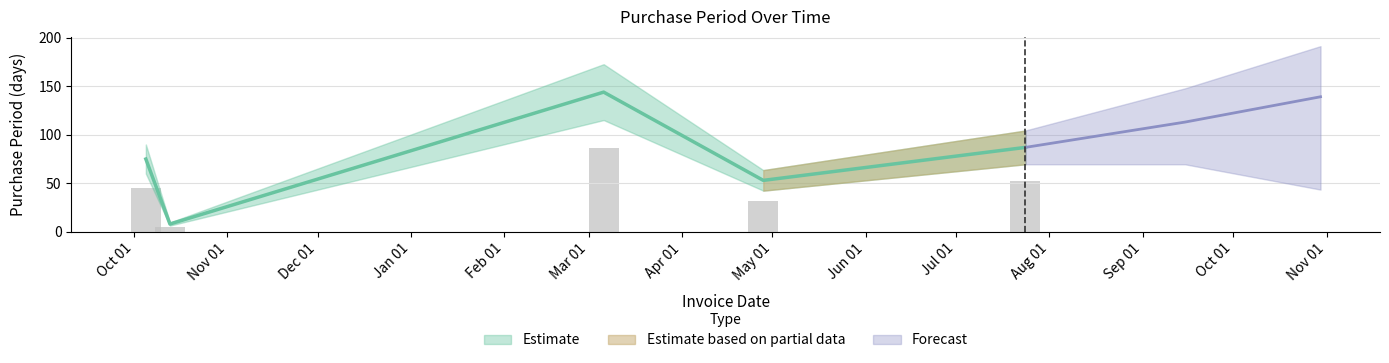

How many categories are shown in the chart?

5